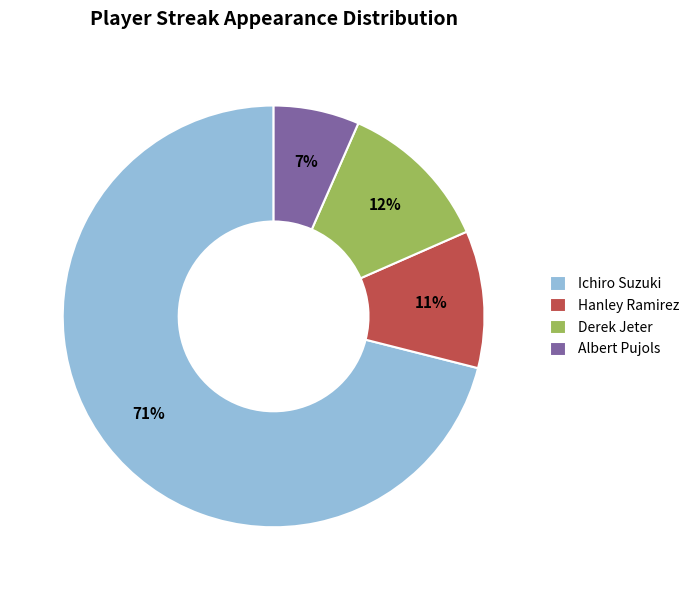

To the nearest percent, what percentage of the pie is Albert Pujols?

7%